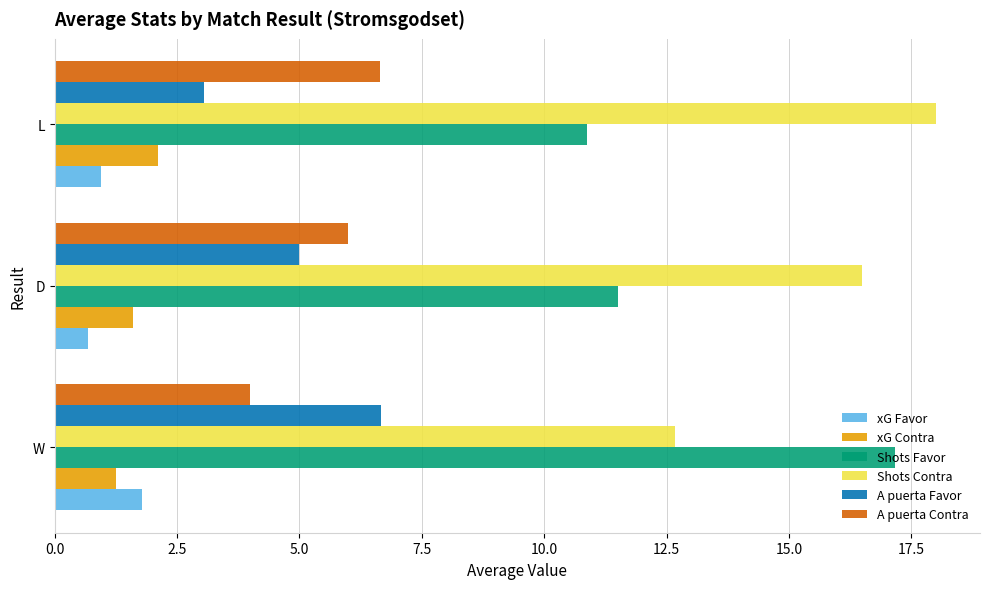

What is the total value across all series at W?

43.5